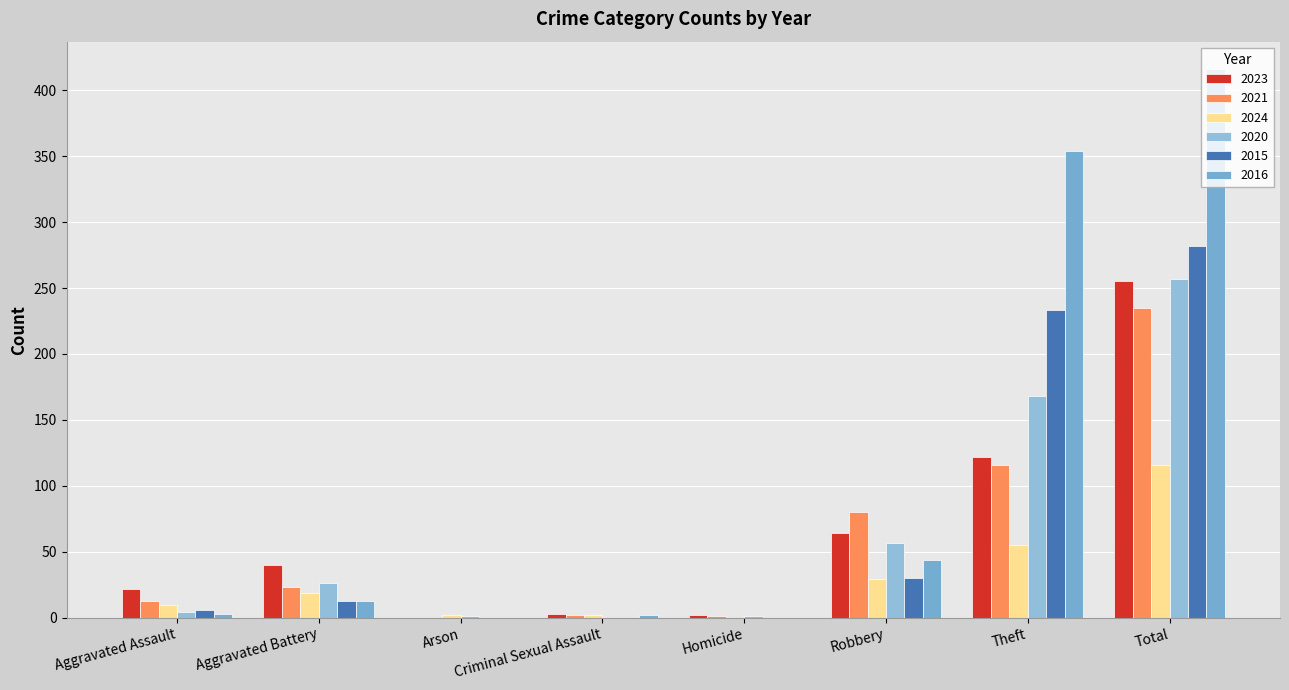

Which series has the largest total across all categories?

2016